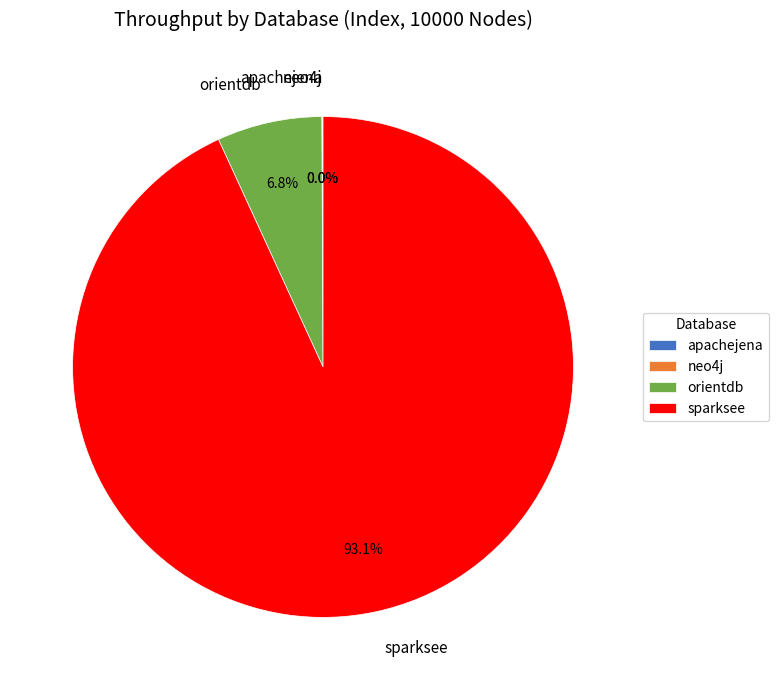

Which slice represents more than half of the pie?

sparksee